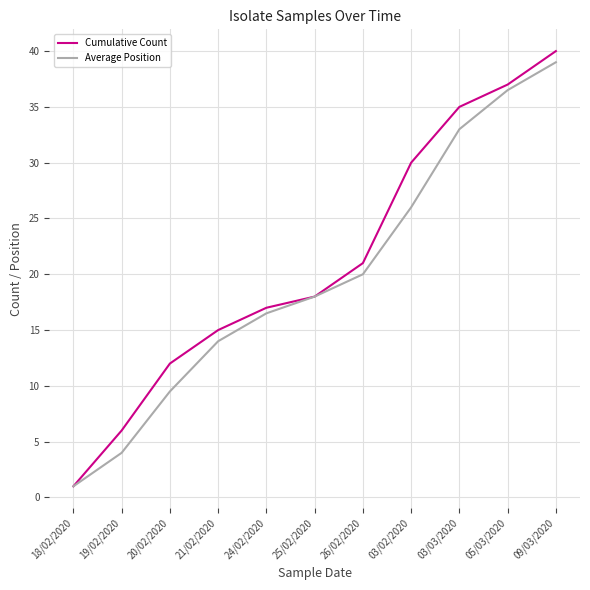

Rank the series by their maximum value, from lowest to highest.

Average Position, Cumulative Count